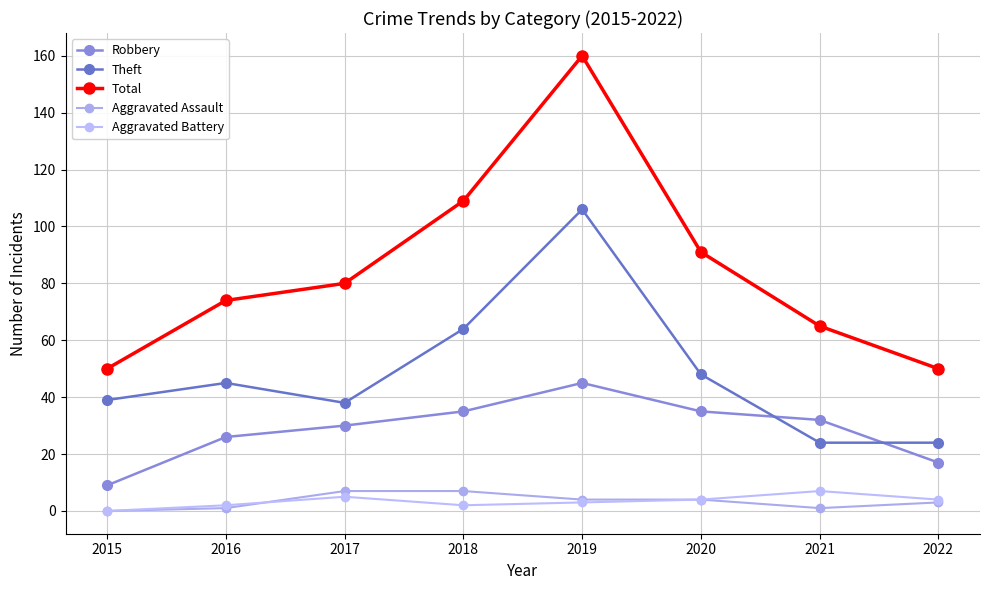

Rank the series at 2019 from highest to lowest value.

Total, Theft, Robbery, Aggravated Assault, Aggravated Battery